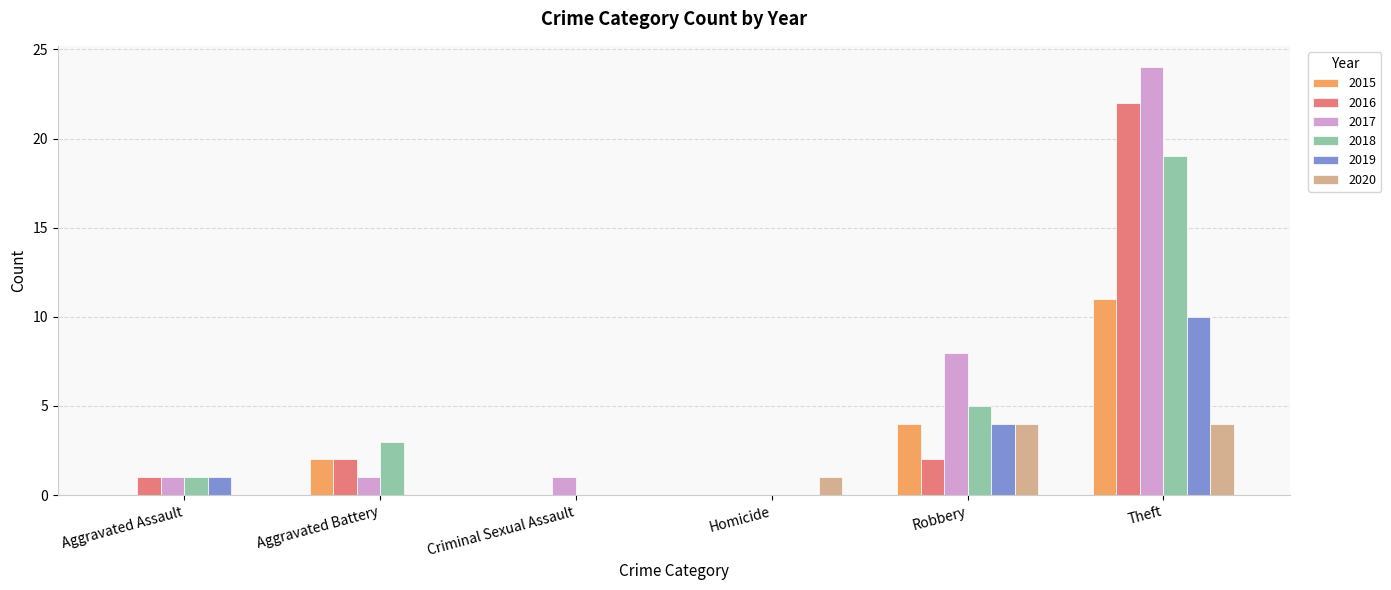

Does the chart contain stacked bars?

No